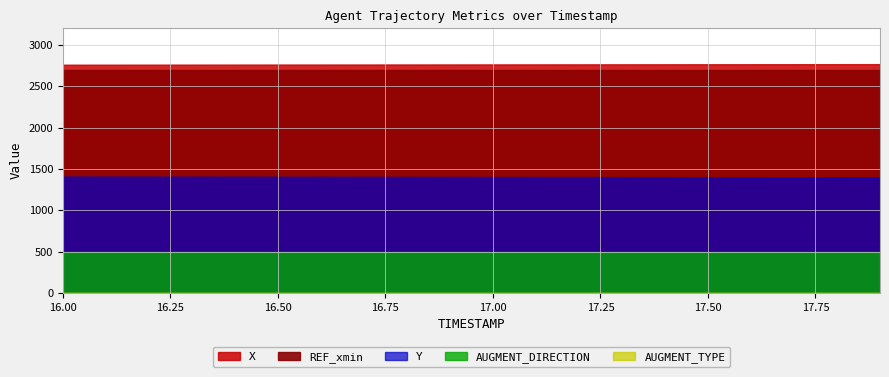

Is it true that Y equals 1400.3 at 17.6?

True